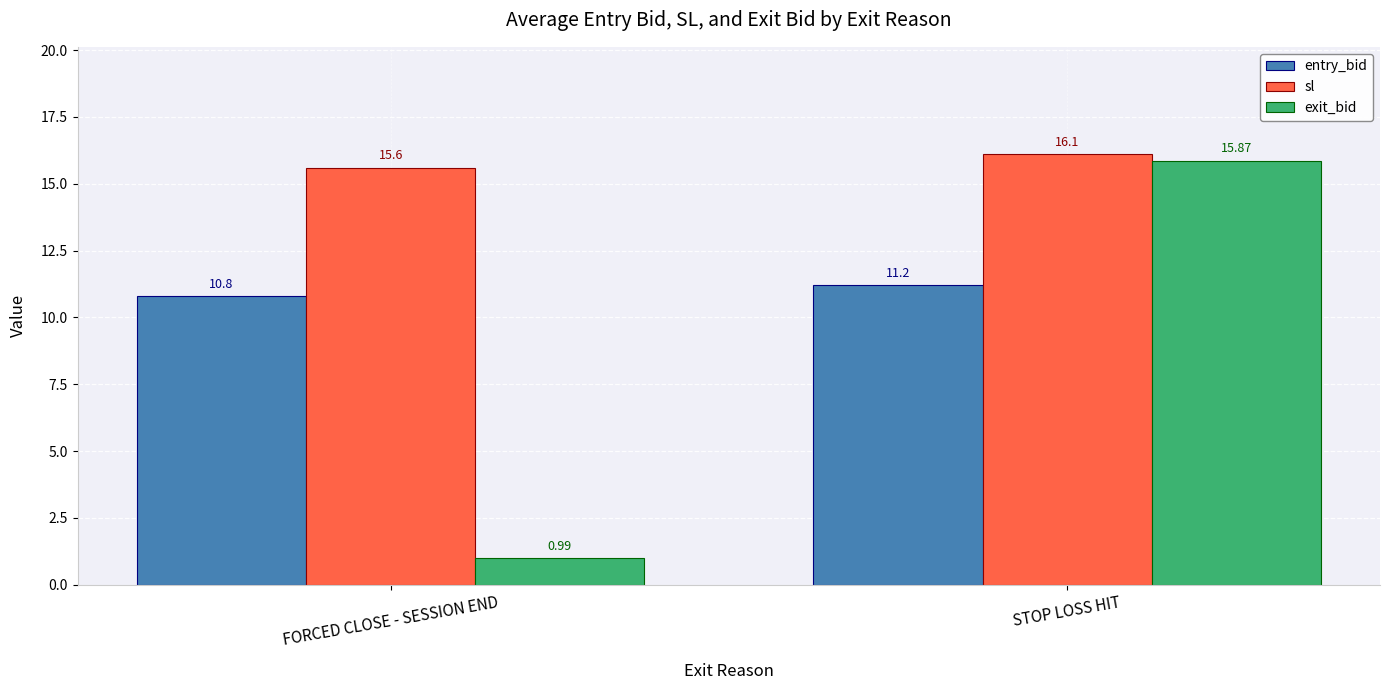

Between FORCED CLOSE - SESSION END and STOP LOSS HIT, which series saw the biggest shift?

exit_bid